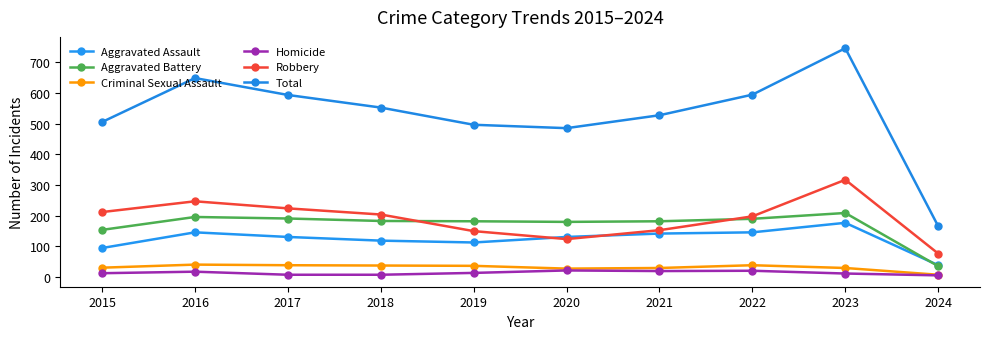

What is the difference between the Homicide values at 2020 and 2022?

1